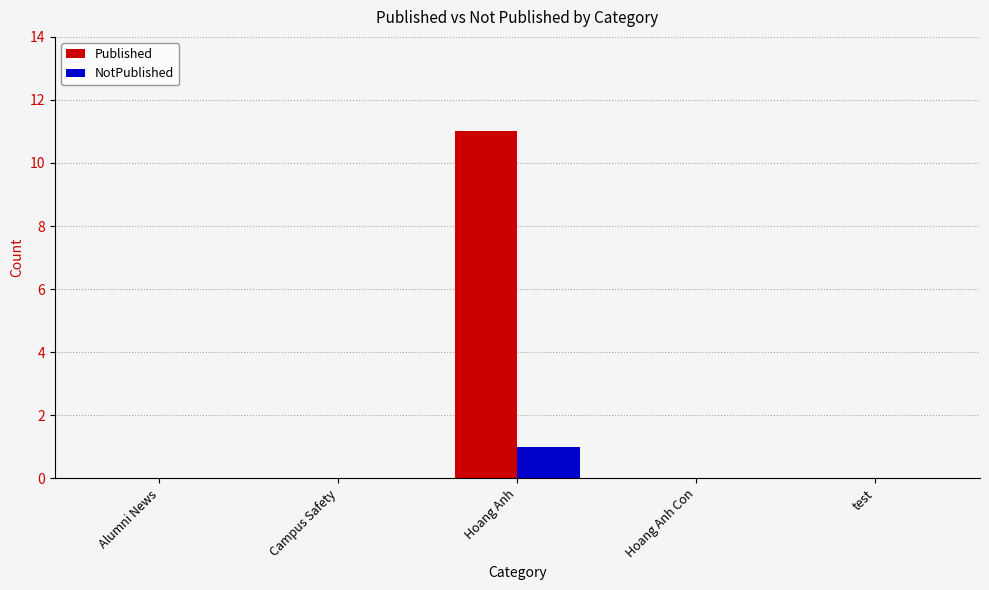

How many series are shown in this chart?

2